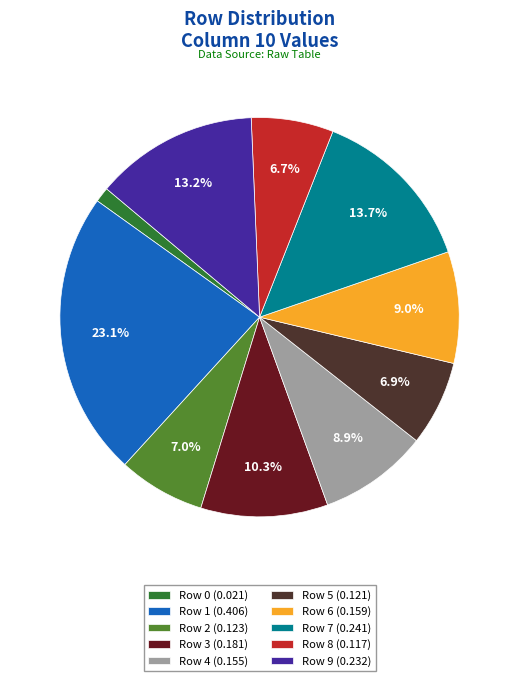

To the nearest percent, what is the average slice percentage?

10%